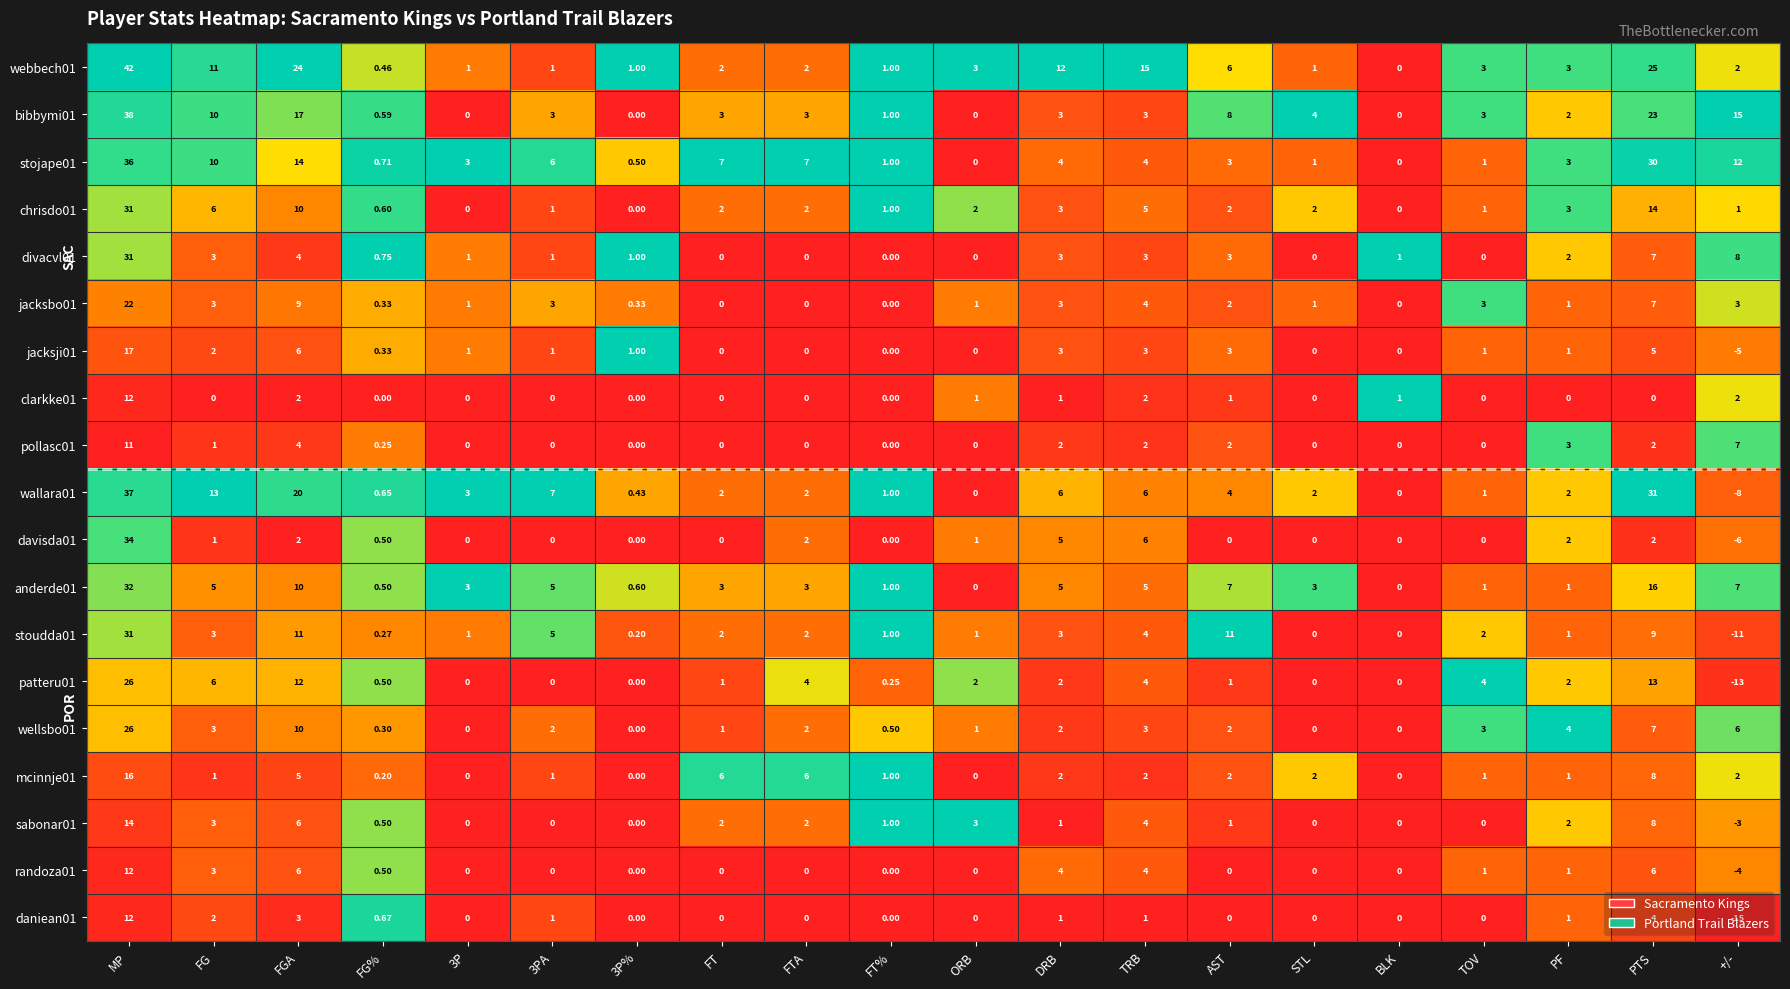

At how many categories does at least one series exceed 0?

20